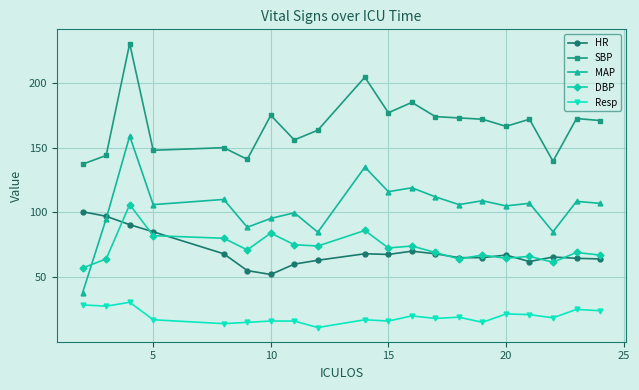

What is the value of the MAP point at the 6th from the left?

88.5